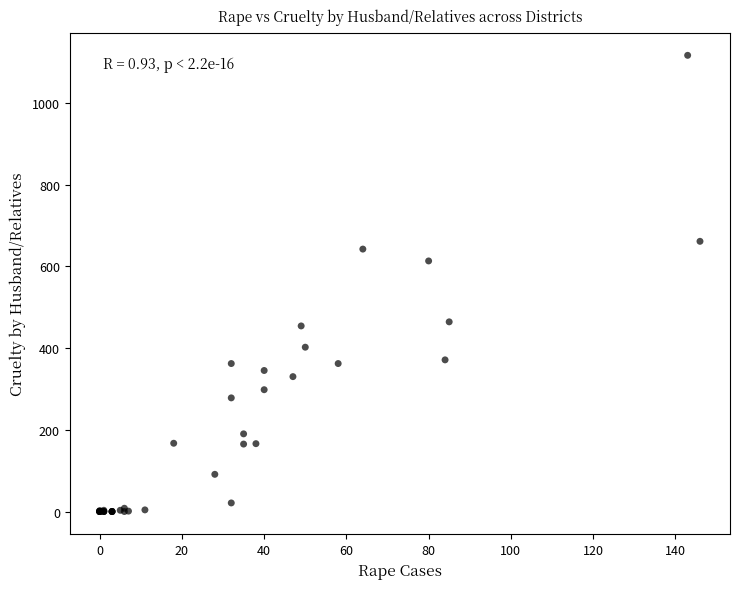

What Y value in the scatter plot is closest to 558?

613